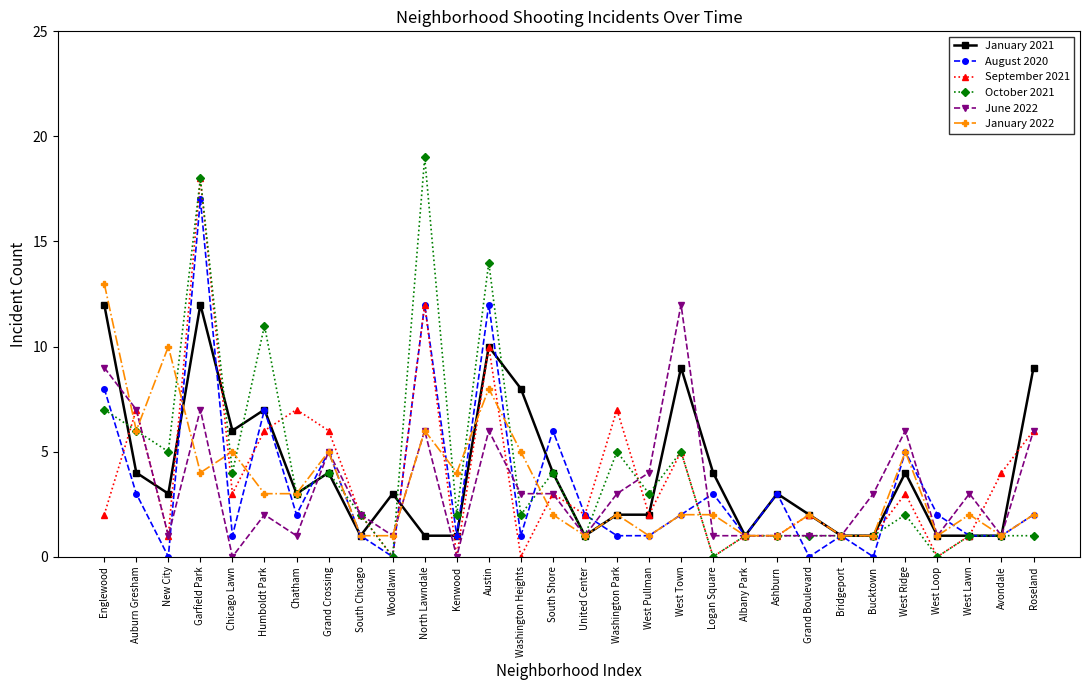

Where is the first local maximum for October 2021?

Garfield Park